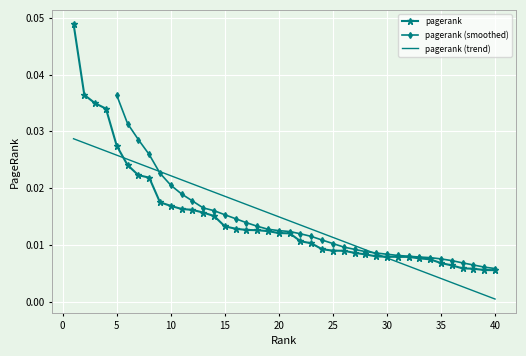

Is it true that the value at 38 is 0.0?

True